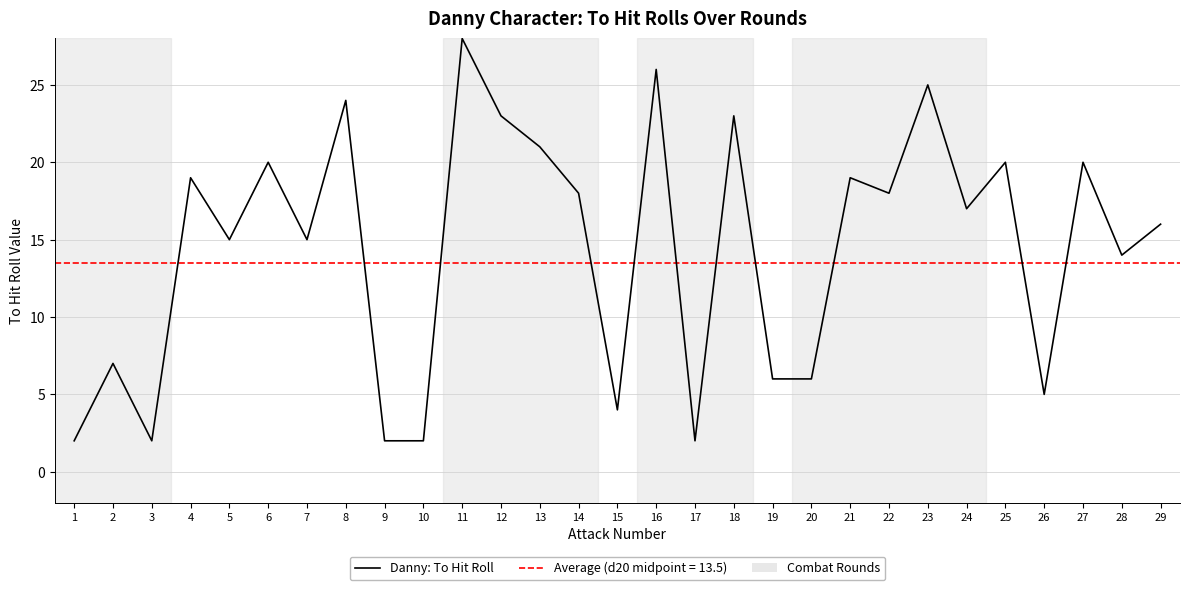

True or false: there are more than 2 points higher than both neighbors.

True